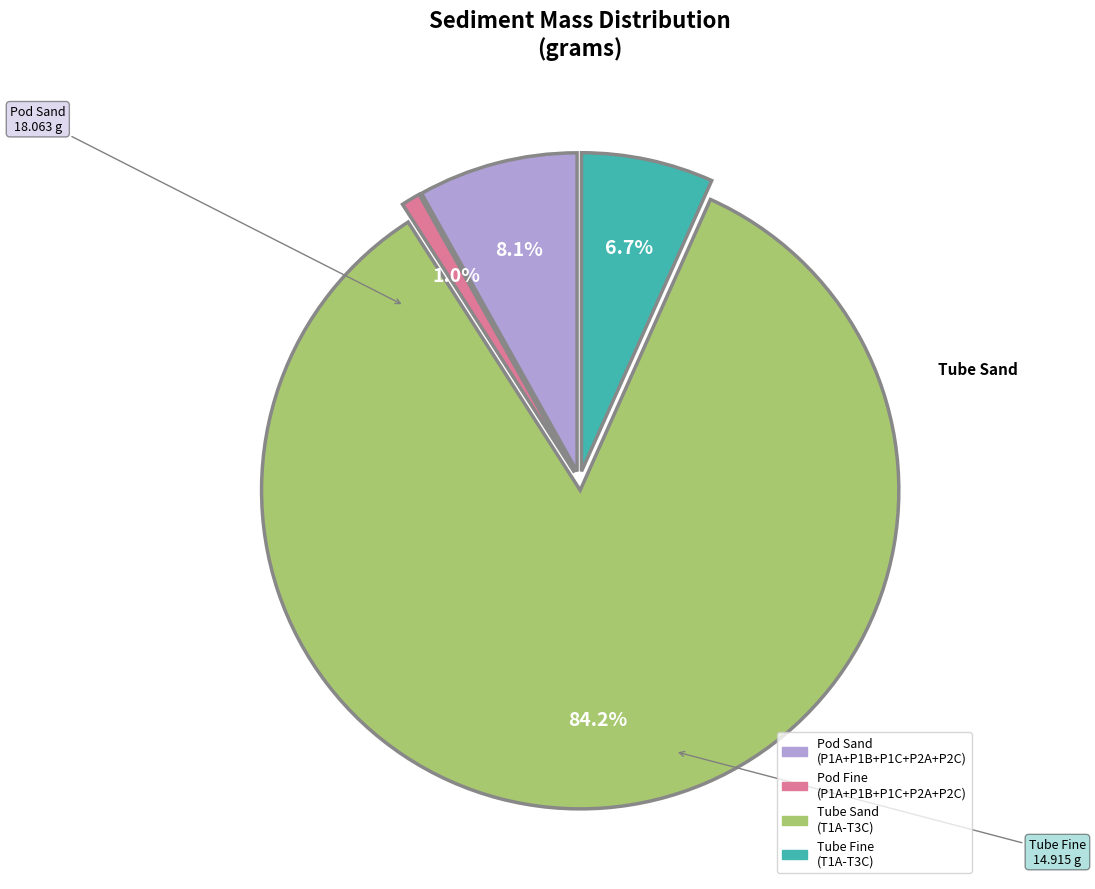

Is there any slice that represents more than half of the pie?

Yes